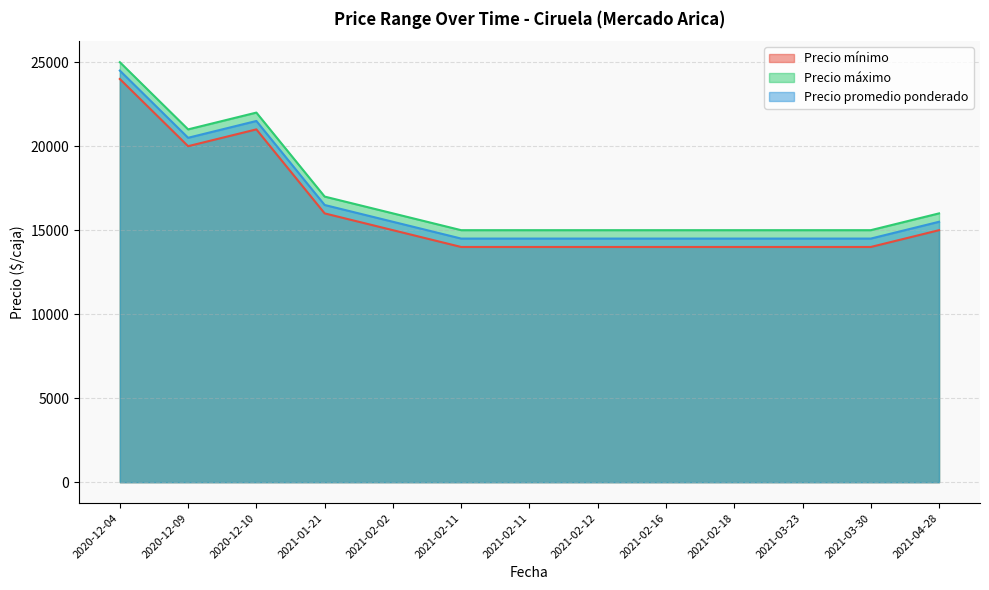

How many lines are shown in the chart?

3